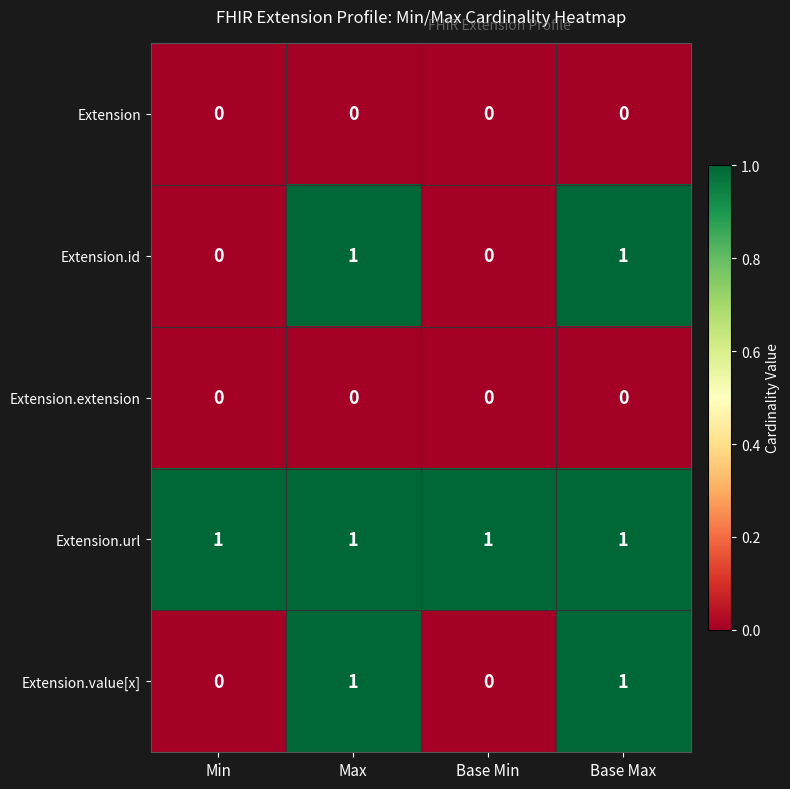

Which series has the largest total across all categories?

Extension.url